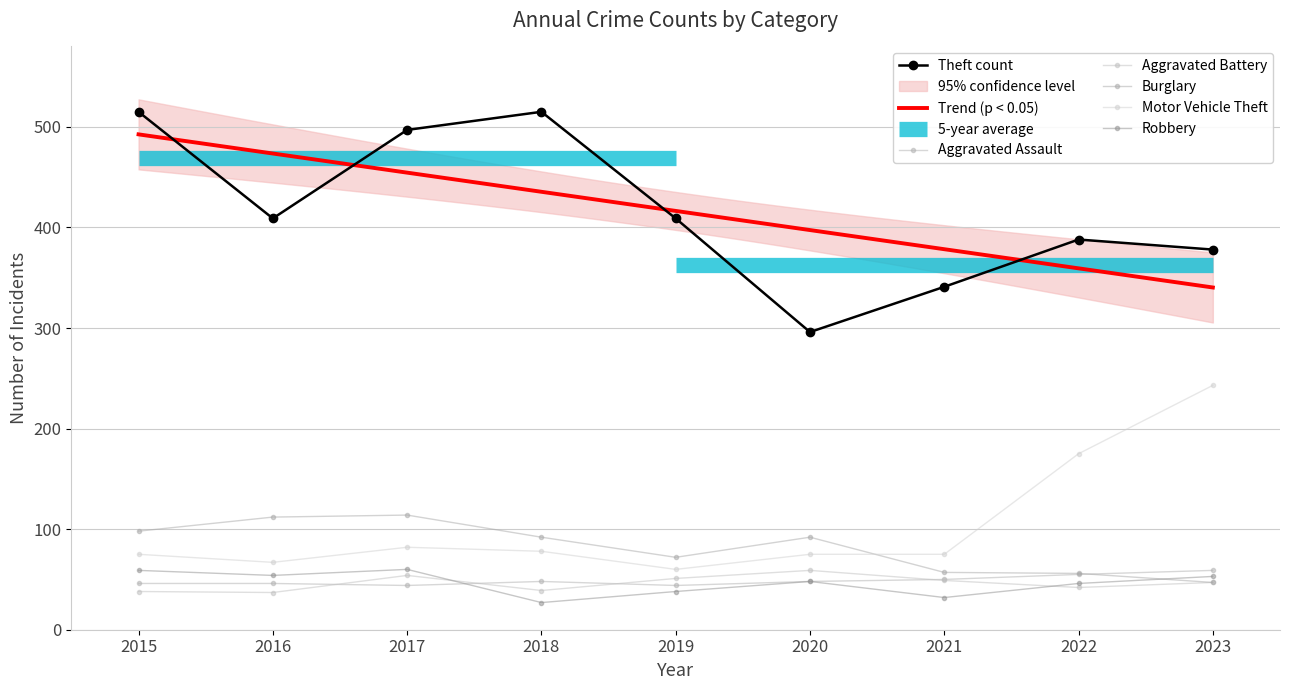

At which category does Aggravated Assault reach its first local peak?

2018